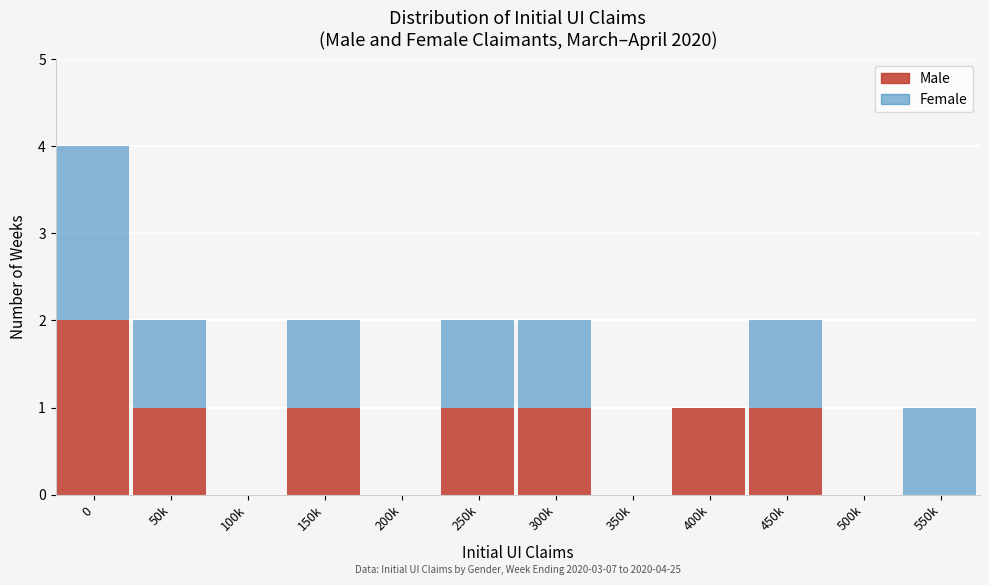

The value of Male at 100k is 0. True or false?

True